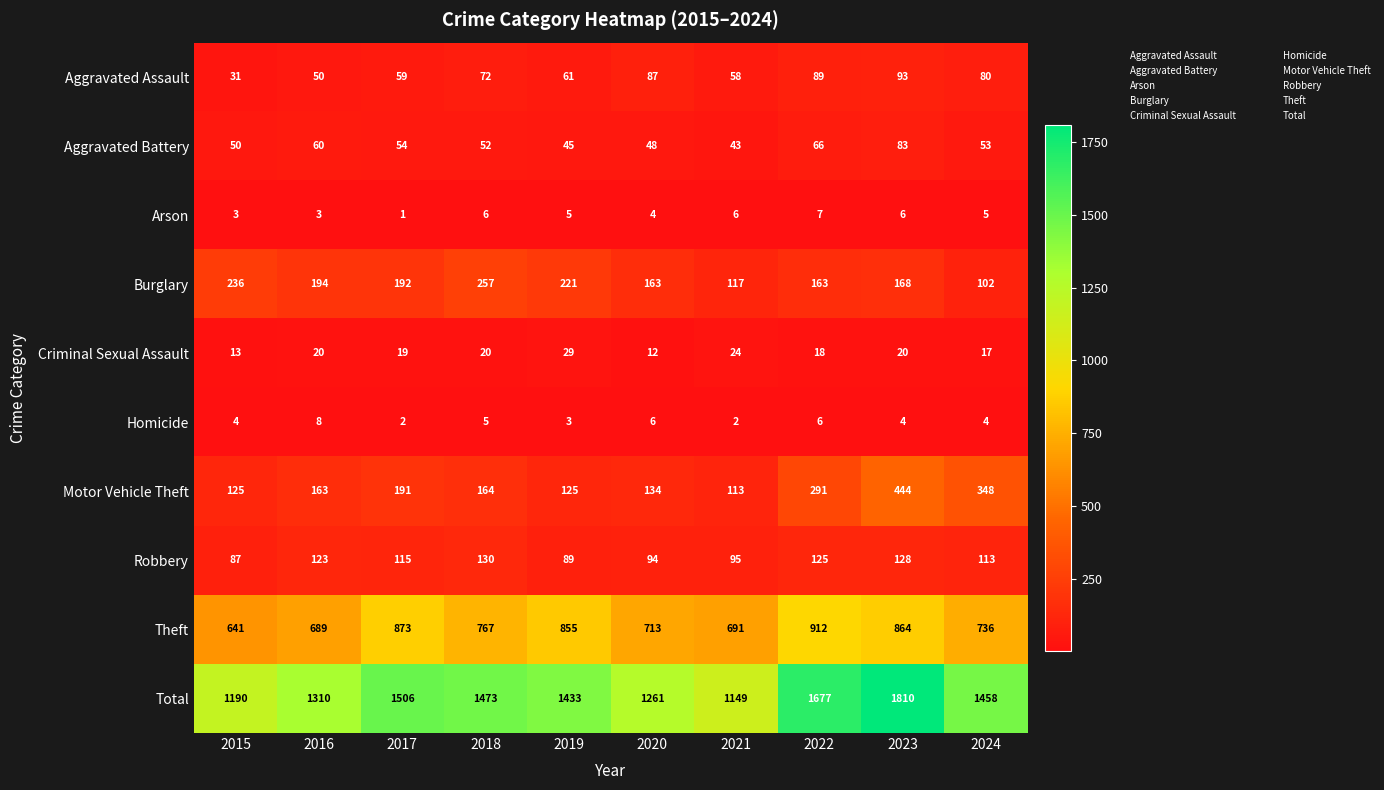

The Aggravated Assault series shows 76 at 2021. True or false?

False